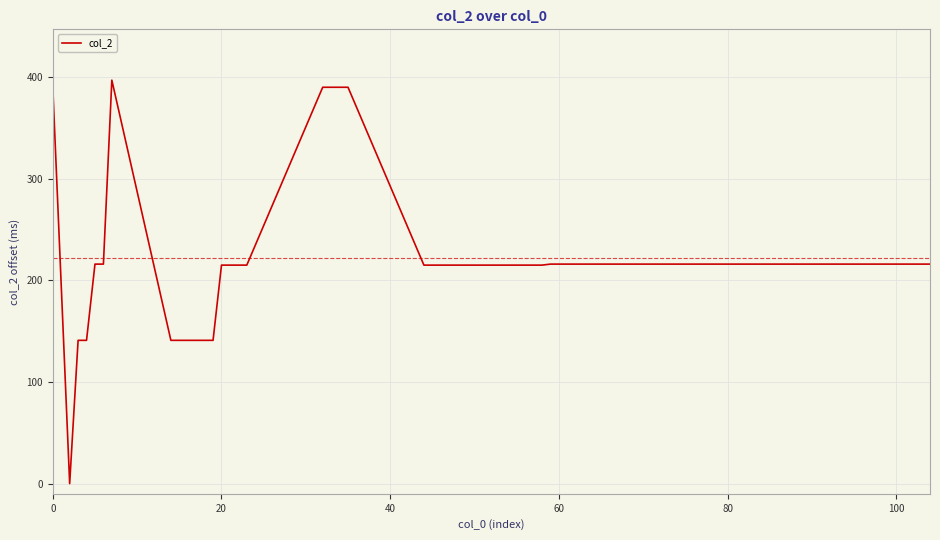

What is the greatest value displayed?

397